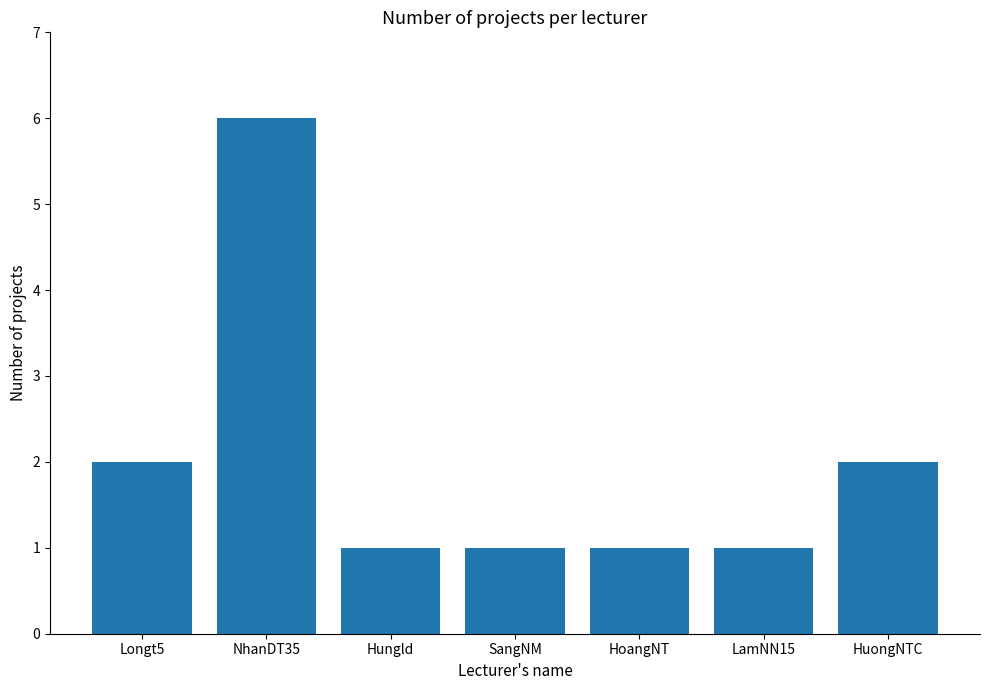

What is the sum of all values?

14